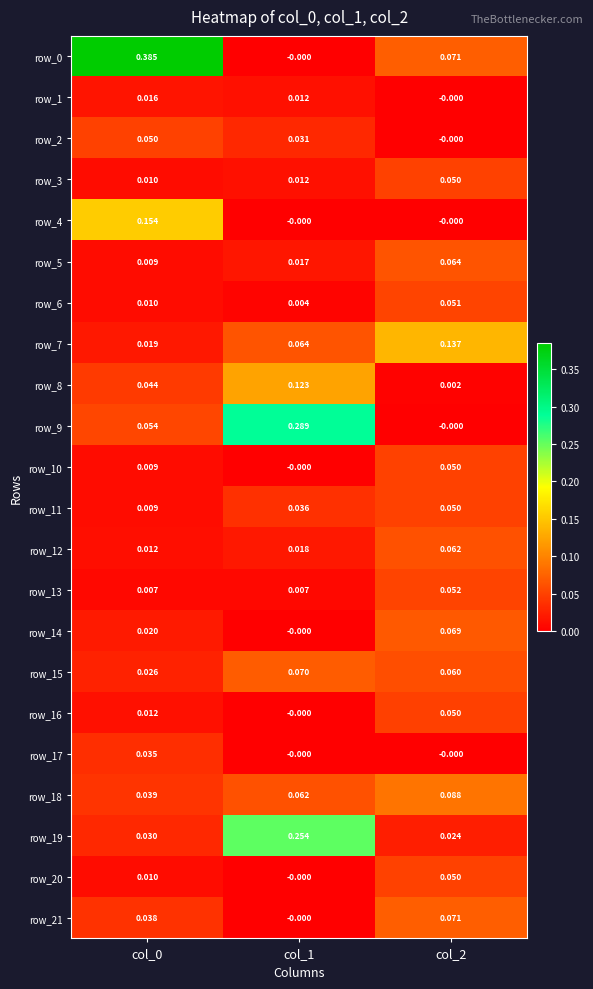

Is the value of row_2 at col_1 greater than the value of row_5 at col_2?

No